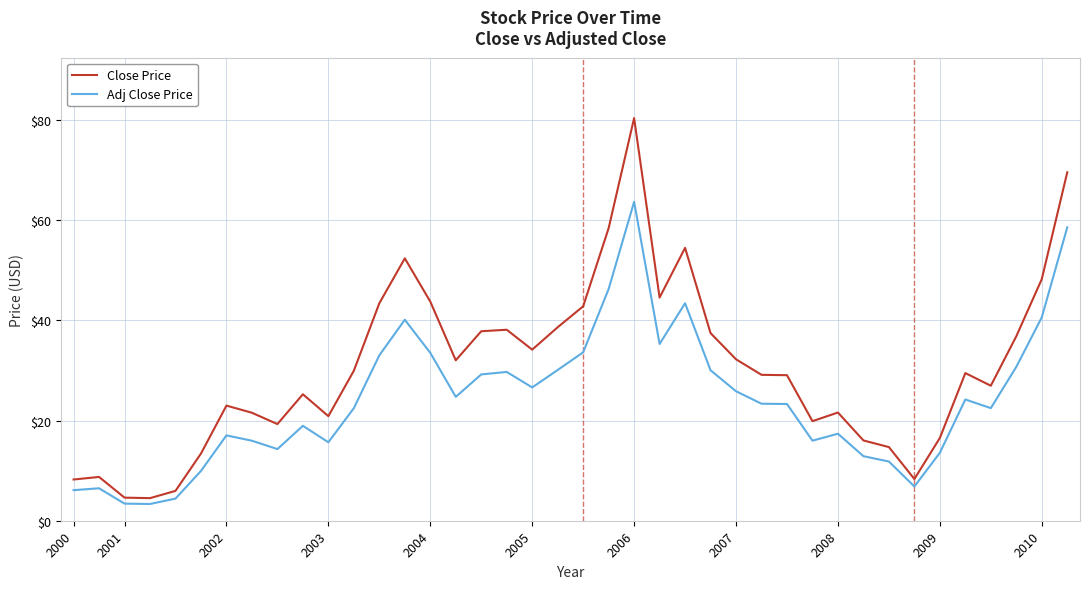

What is the difference between the maximum and minimum values in the Close Price series?

75.9